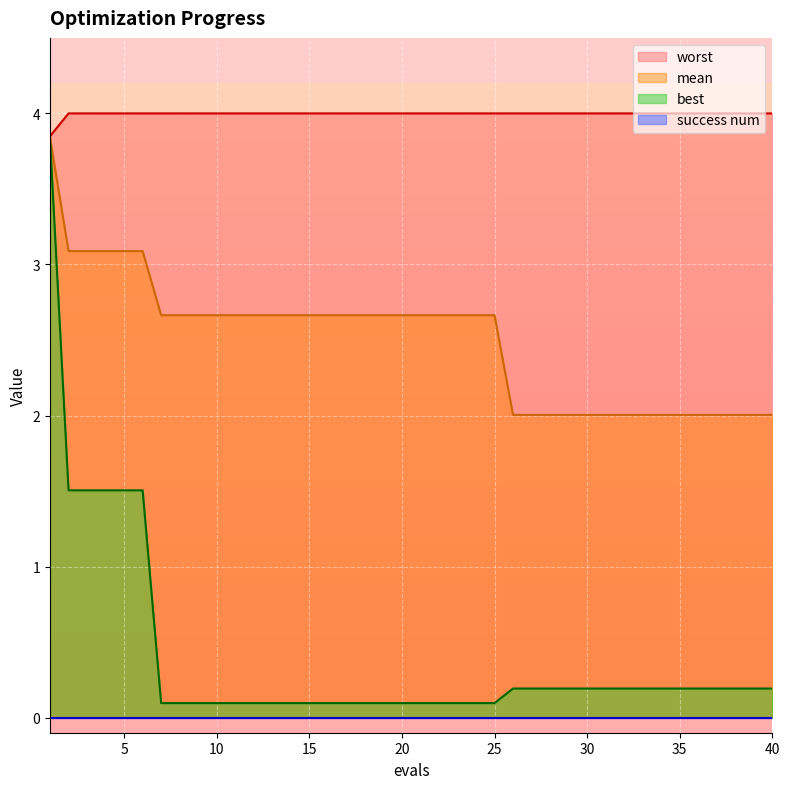

Which series has the widest spread of values?

best